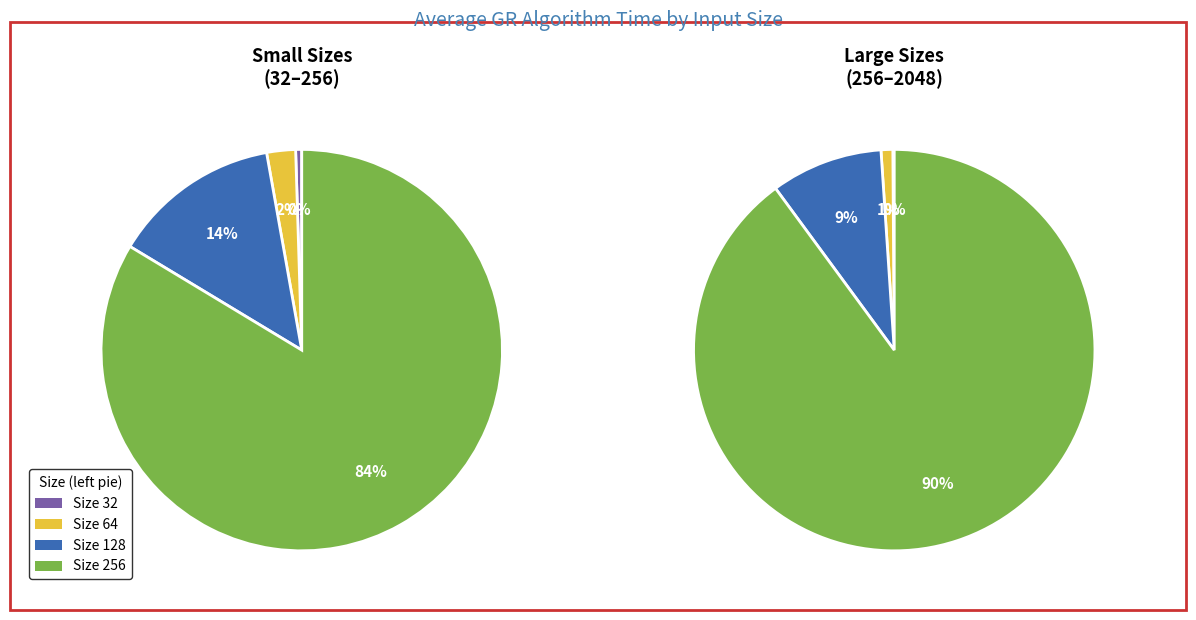

Does 2048 represent more than half of the total?

Yes